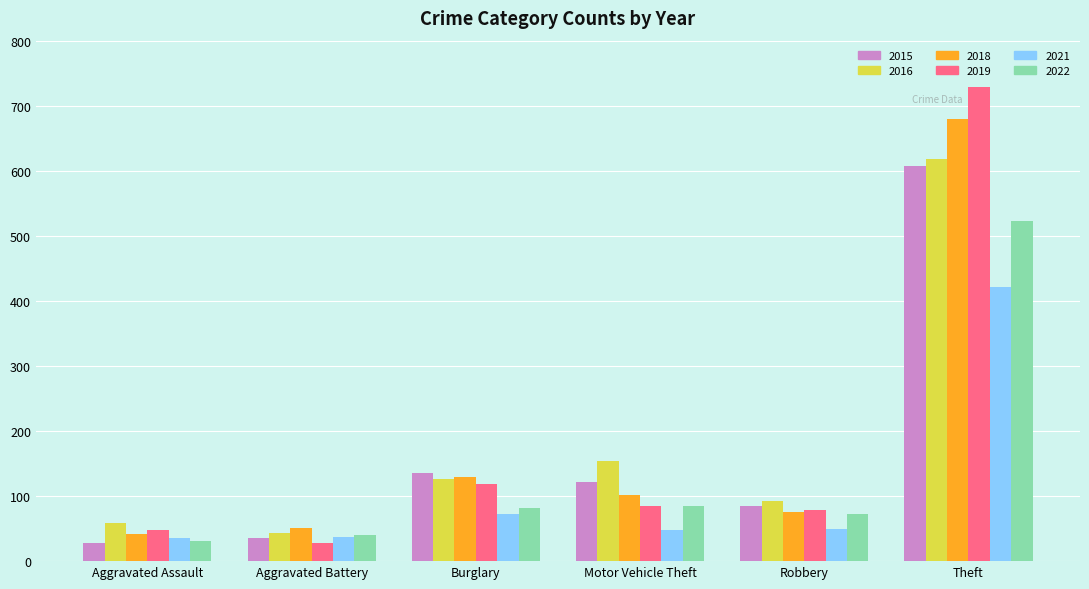

What is the maximum value shown in the chart?

729